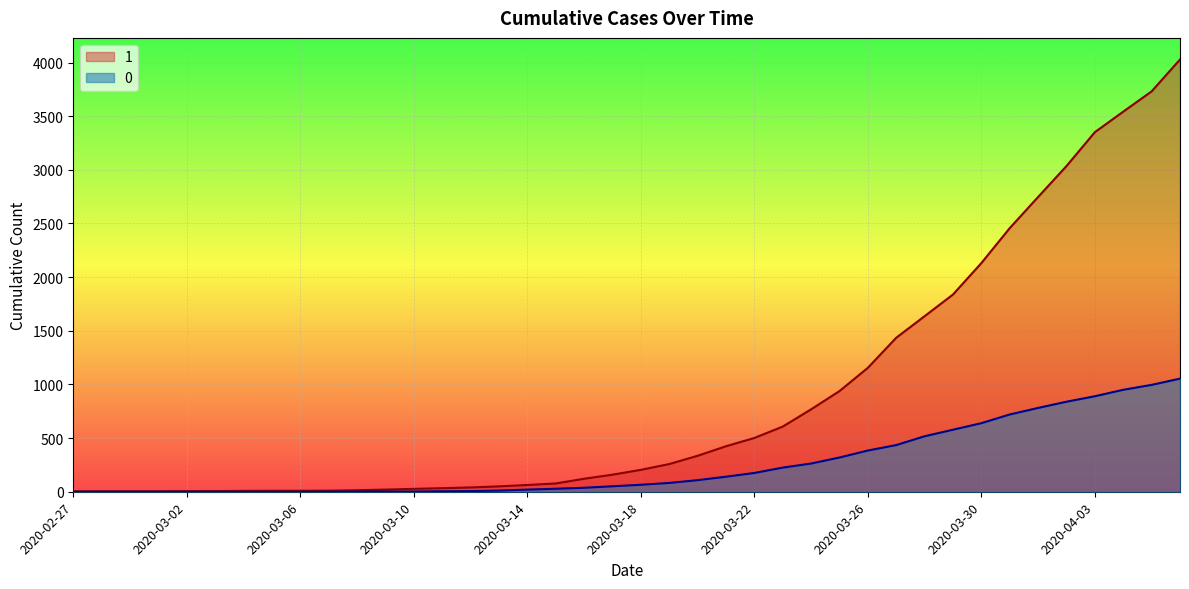

Is it true that 0 equals 144 at 2020-03-27?

False